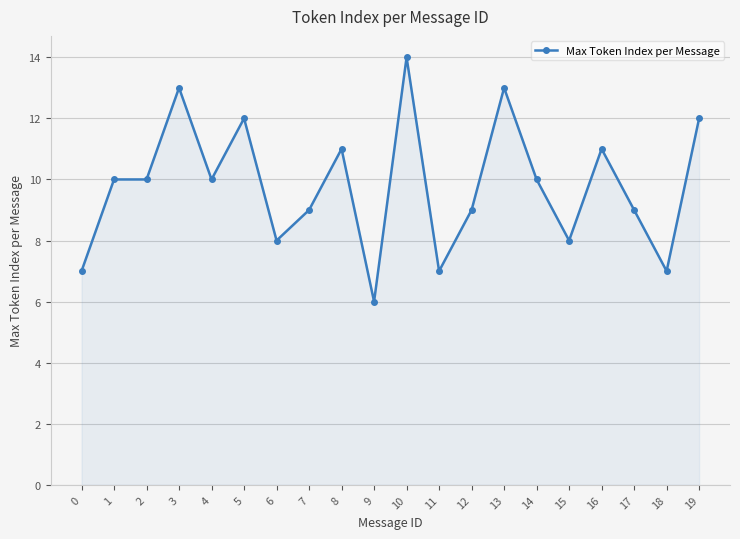

What is the value of the 12th point from the left?

7